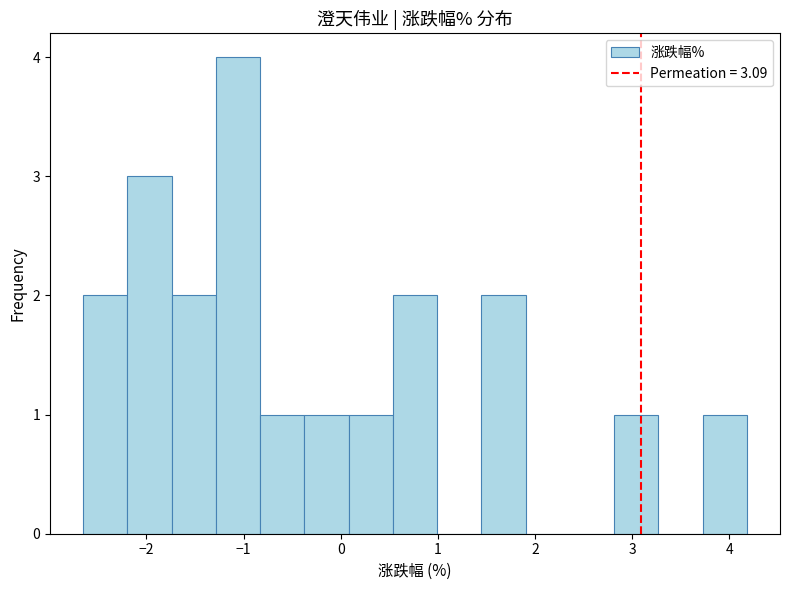

Reading left to right, transcribe this chart: for each bar, give the range it covers on the x-axis and its height. Neither the bar edges nor the heights are printed on the chart, so give them approximately, as read against the axes.

-2.6 to -2.2: 2
-2.2 to -1.7: 3
-1.7 to -1.3: 2
-1.3 to -0.8: 4
-0.8 to -0.4: 1
-0.4 to 0.1: 1
0.1 to 0.5: 1
0.5 to 1.0: 2
1.0 to 1.4: 0
1.4 to 1.9: 2
1.9 to 2.4: 0
2.4 to 2.8: 0
2.8 to 3.3: 1
3.3 to 3.7: 0
3.7 to 4.2: 1